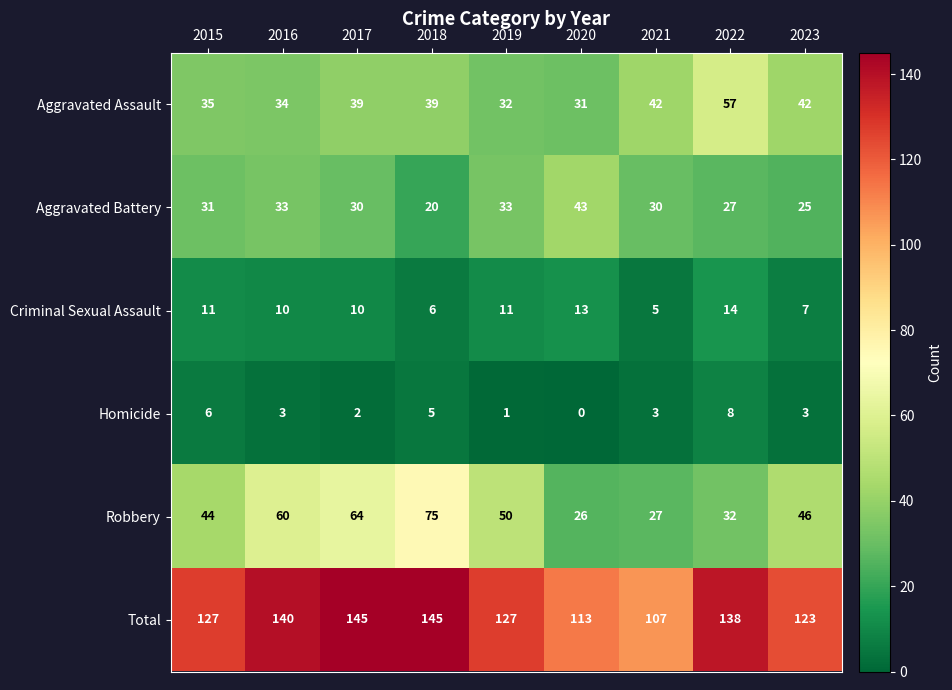

The value of Robbery at 2022 is 32. True or false?

True